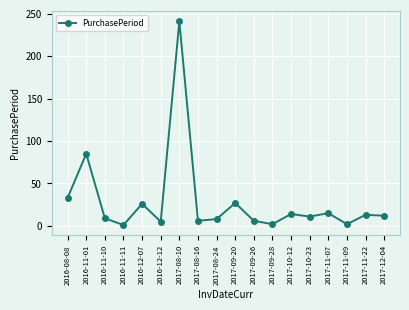

The chart shows a value of 5 at 2016-12-12. True or false?

True